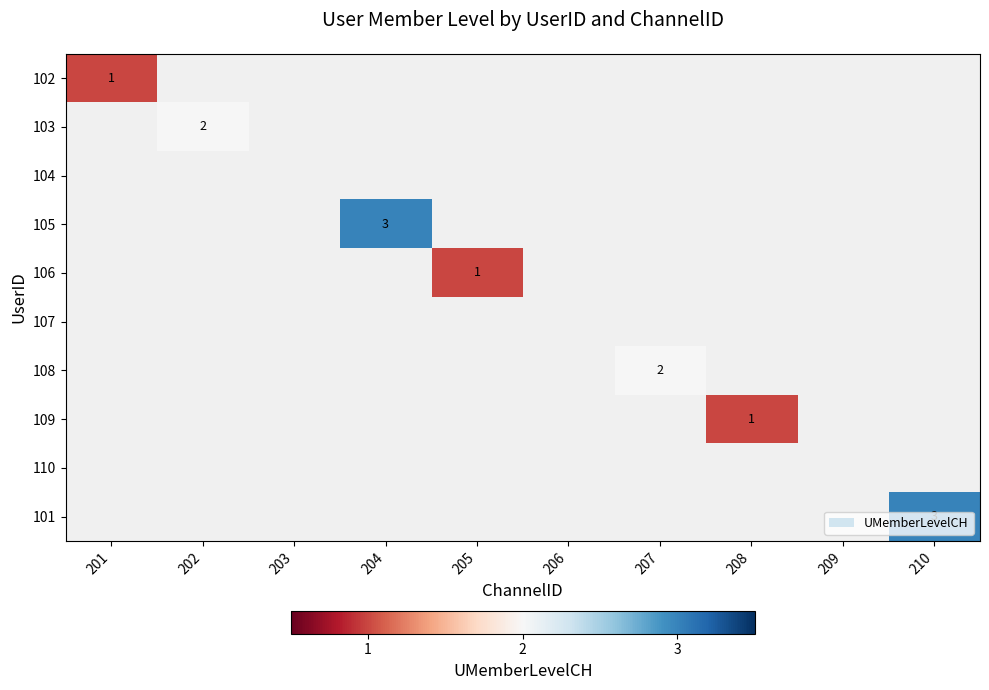

True or false: 105 has a value of 3 at 204.

True